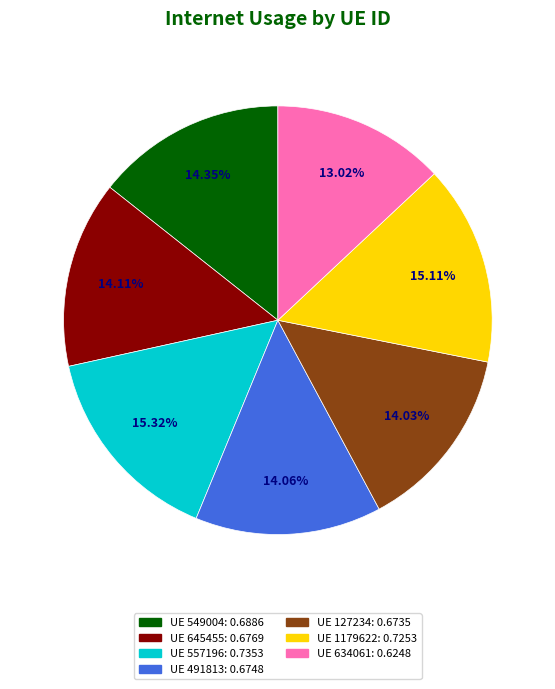

To the nearest percent, what is the average slice percentage?

14%